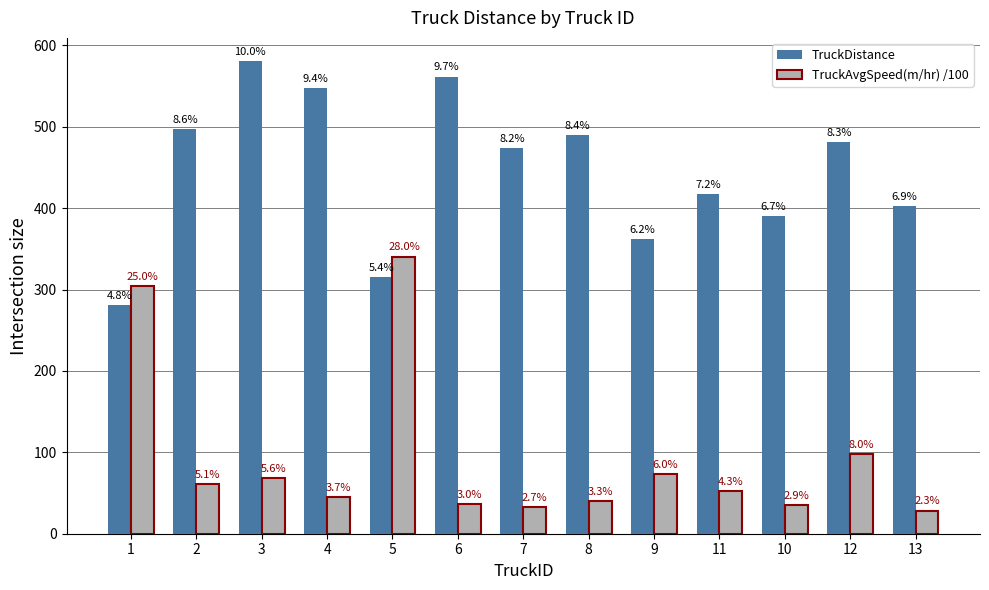

Does the chart contain any negative values?

No